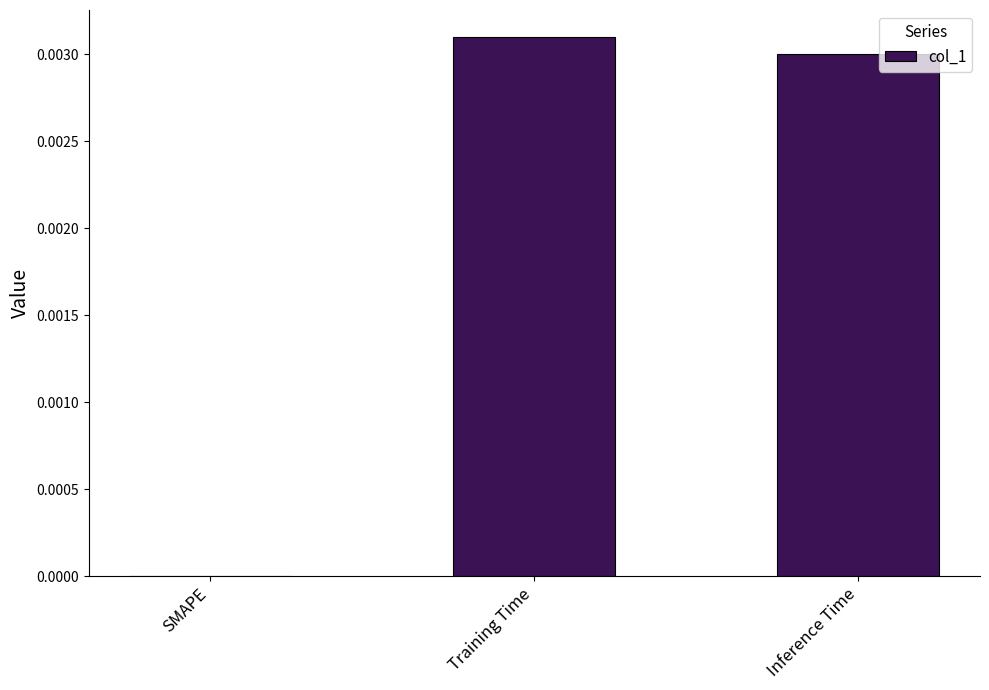

Which has a higher value, Training Time or Inference Time?

Training Time